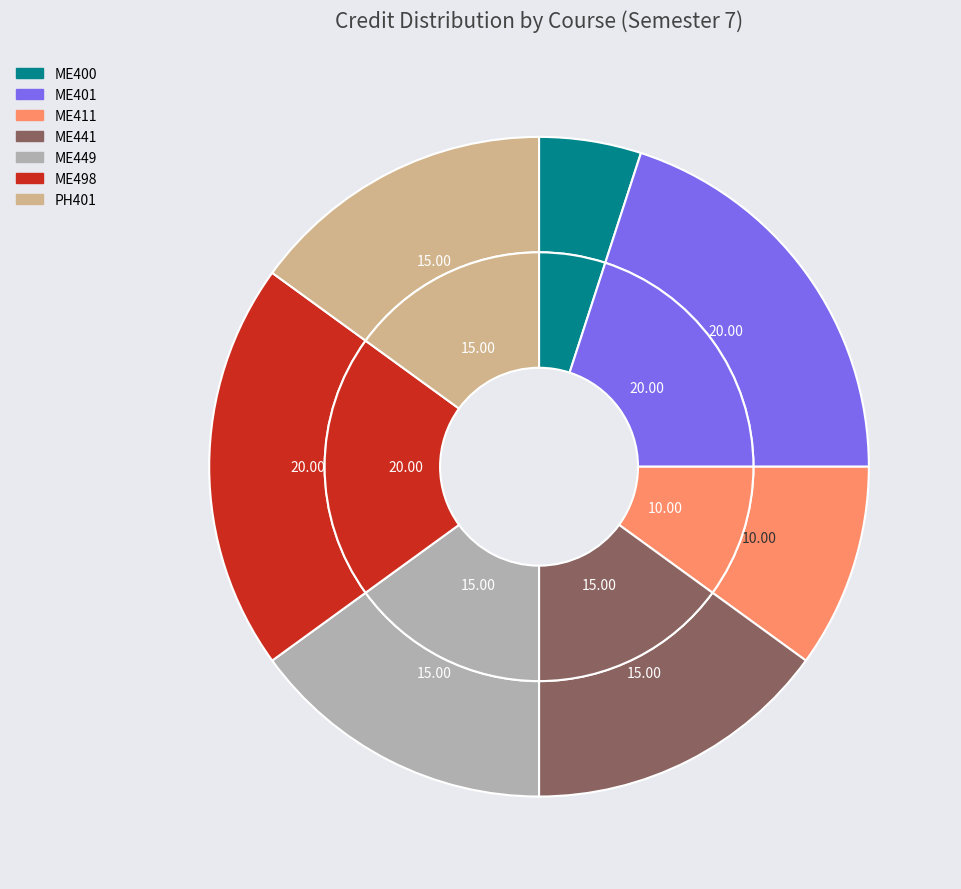

To the nearest percent, what is the average slice percentage?

14%